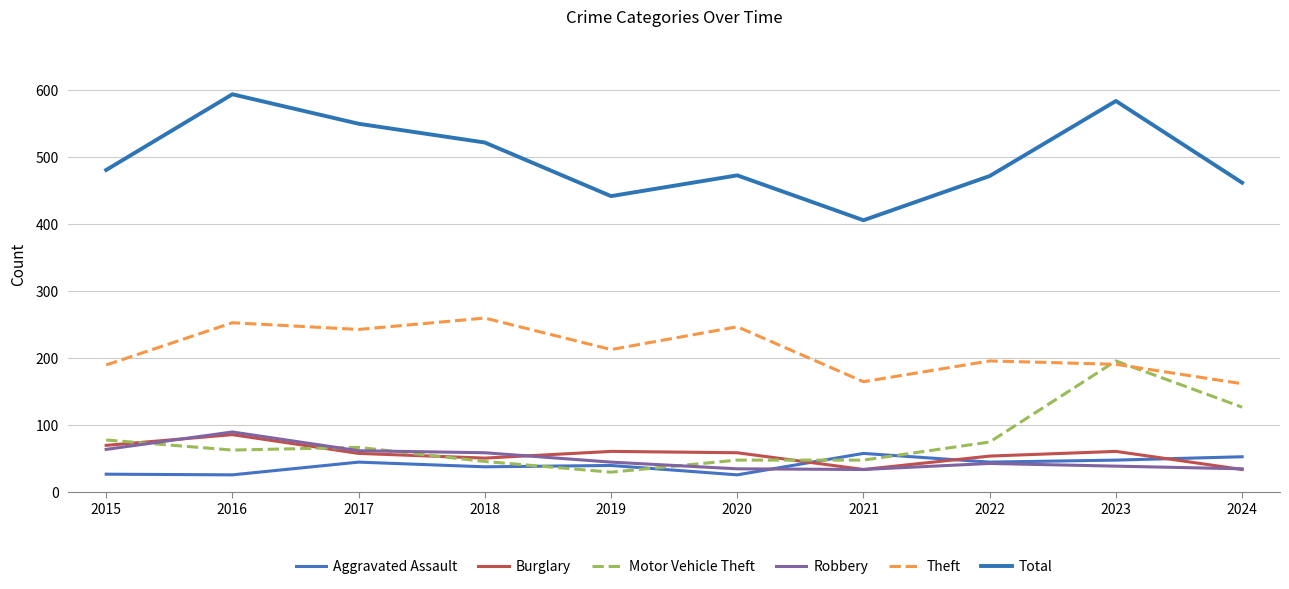

Where is Robbery nearest to the value 62?

2017